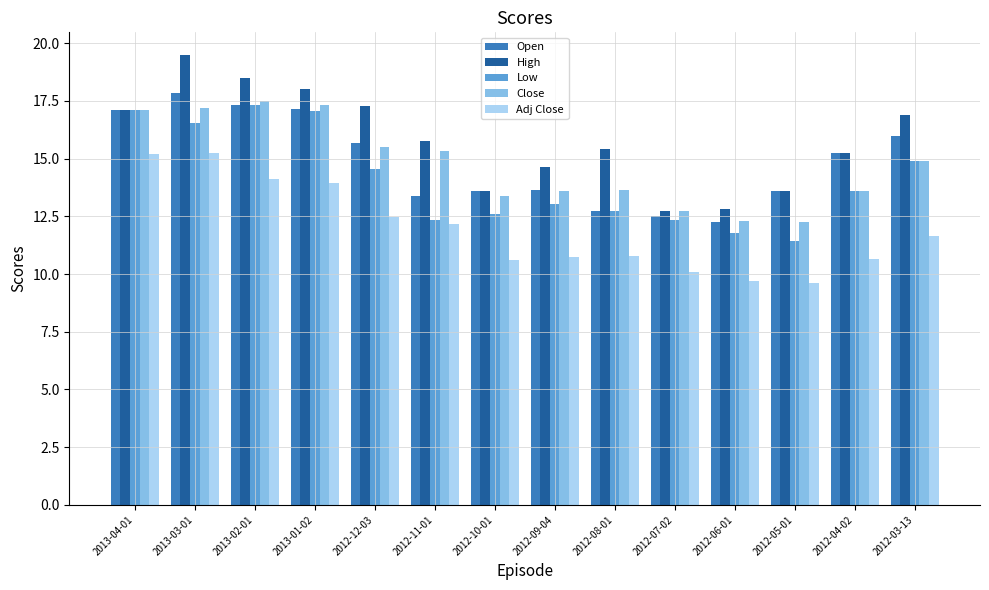

What is the value of the Open bar at the 4th from the left?

17.2